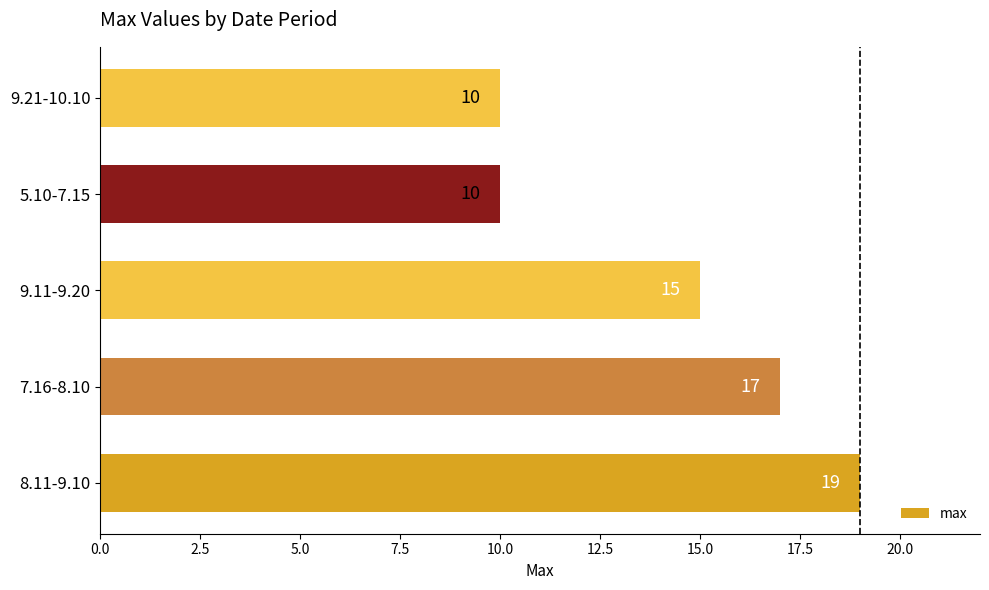

What is the greatest value displayed?

19